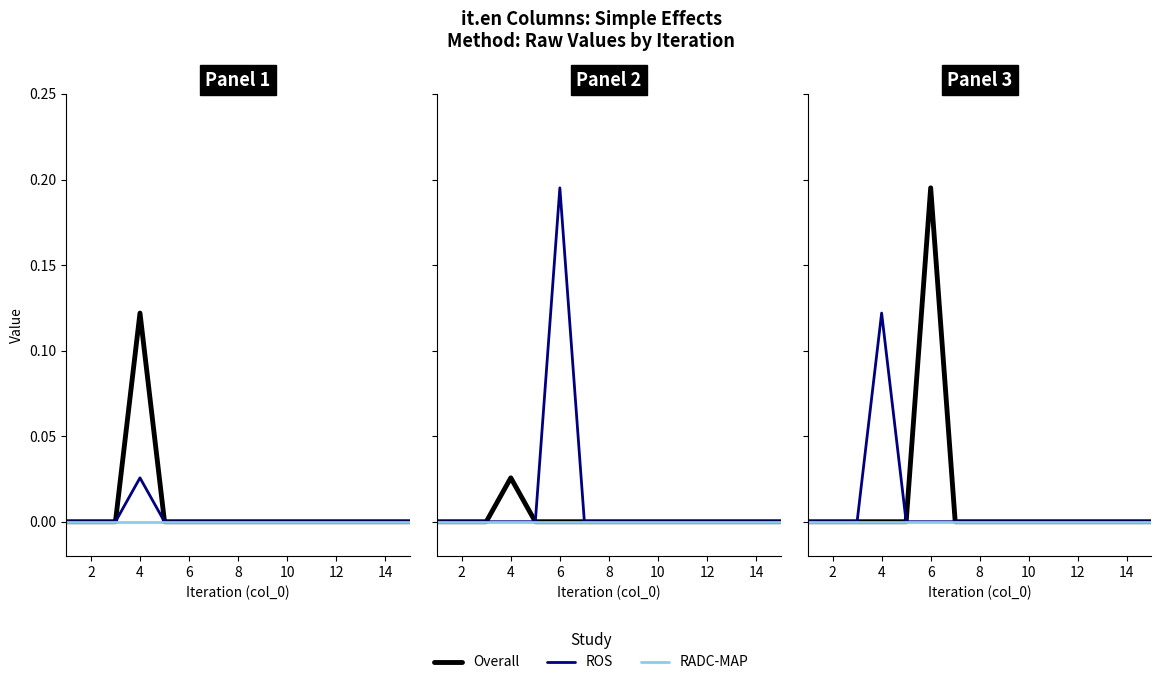

The ROS series shows 0.1 at 8. True or false?

False